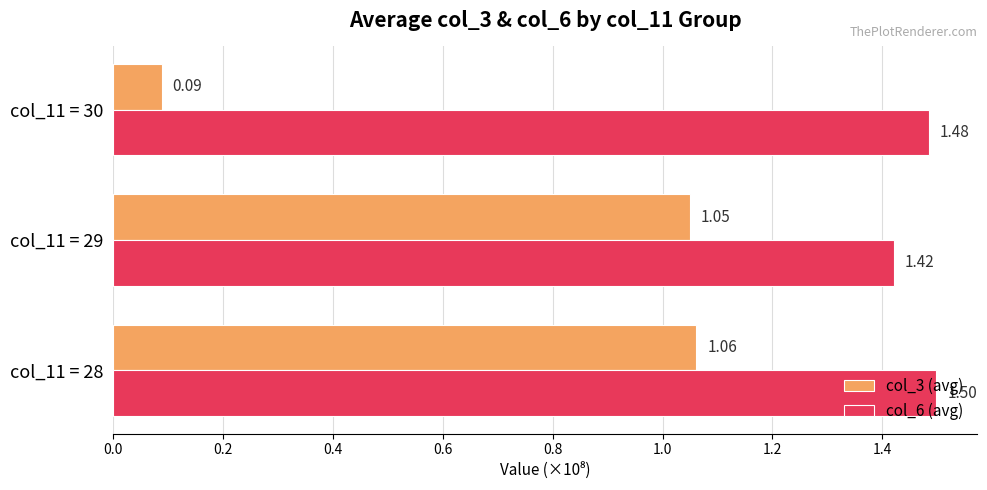

What is the average value of the col_6 (avg) series?

1.5